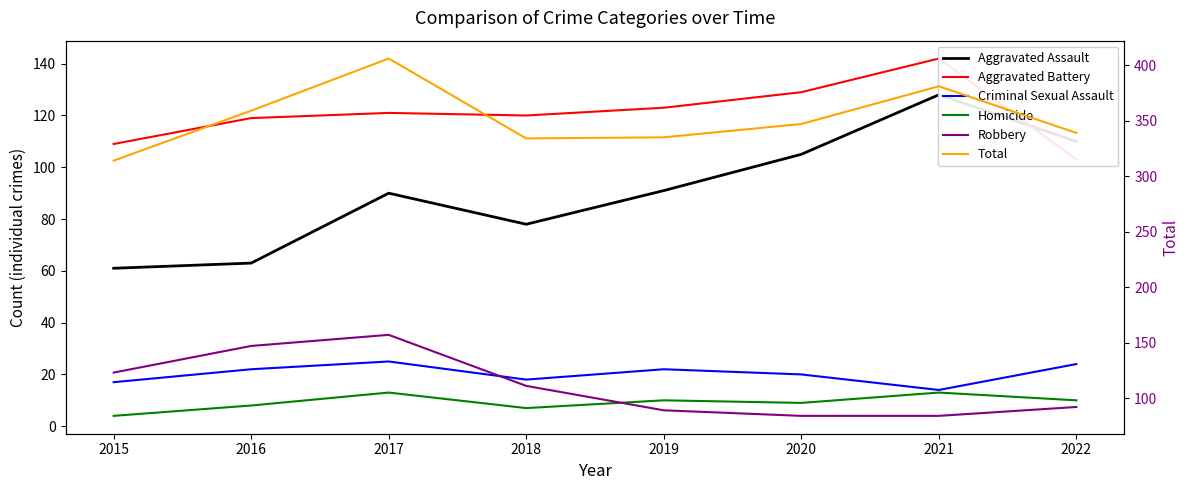

In Robbery, how many points are higher than both neighbors (excluding endpoints)?

1